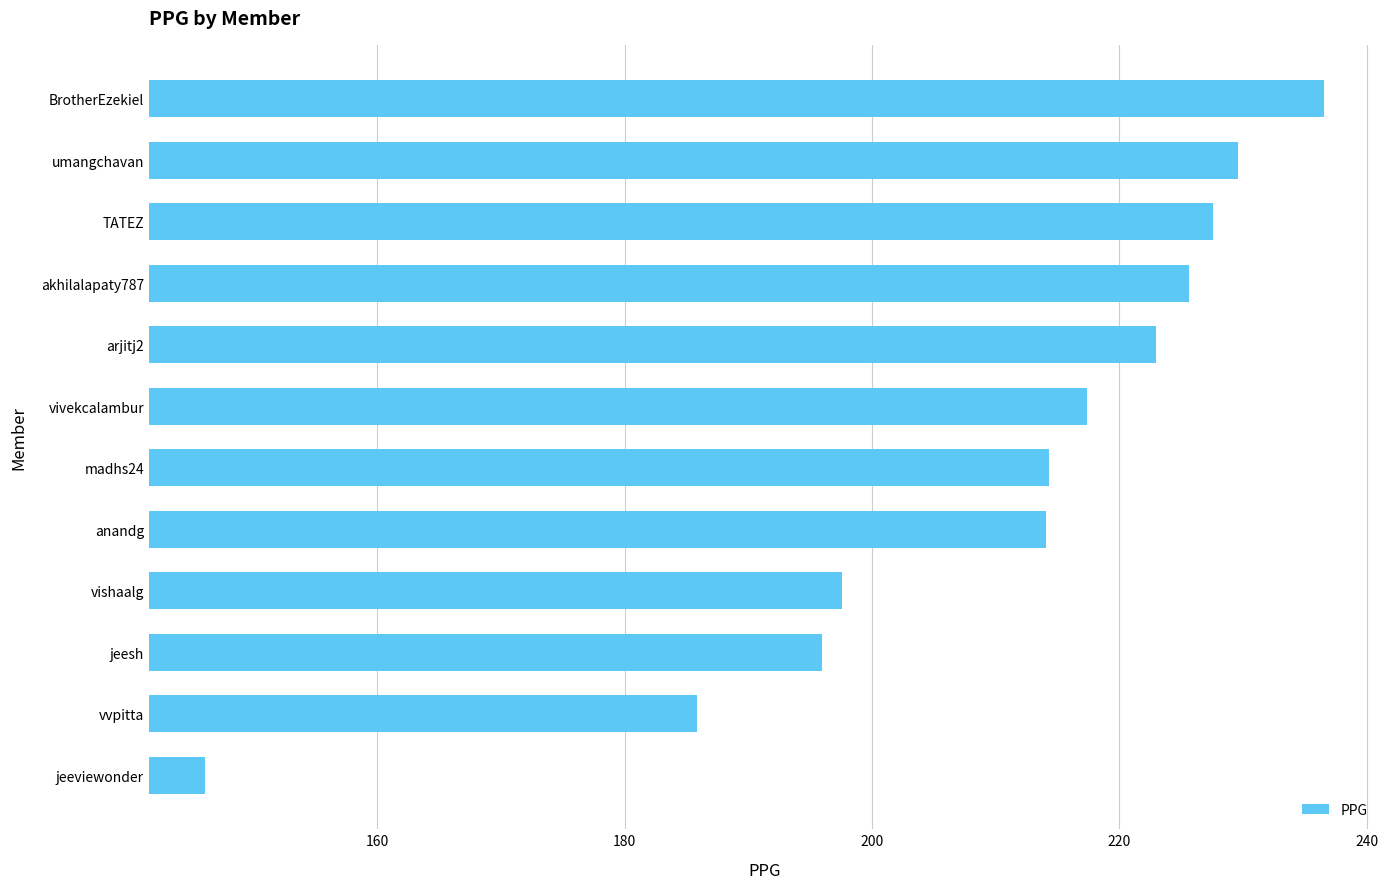

What is the difference between the maximum and minimum values?

90.5